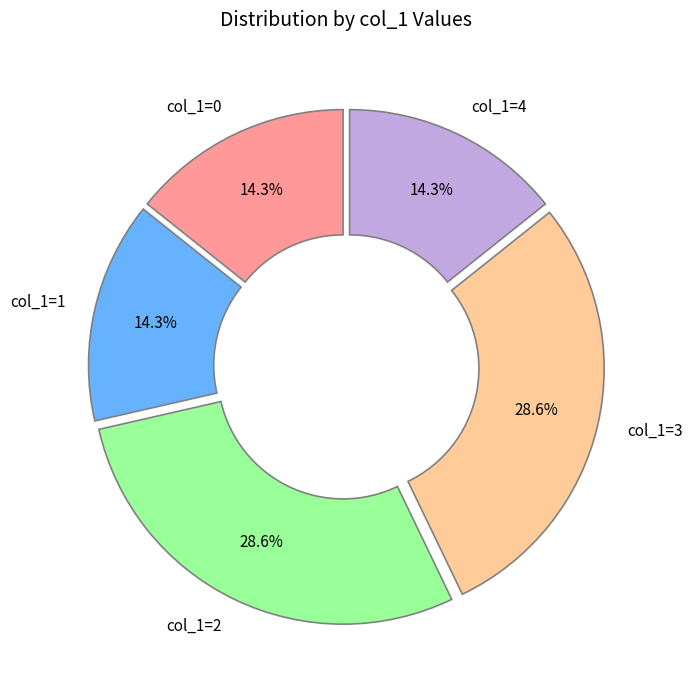

Is there a majority slice in this chart?

No